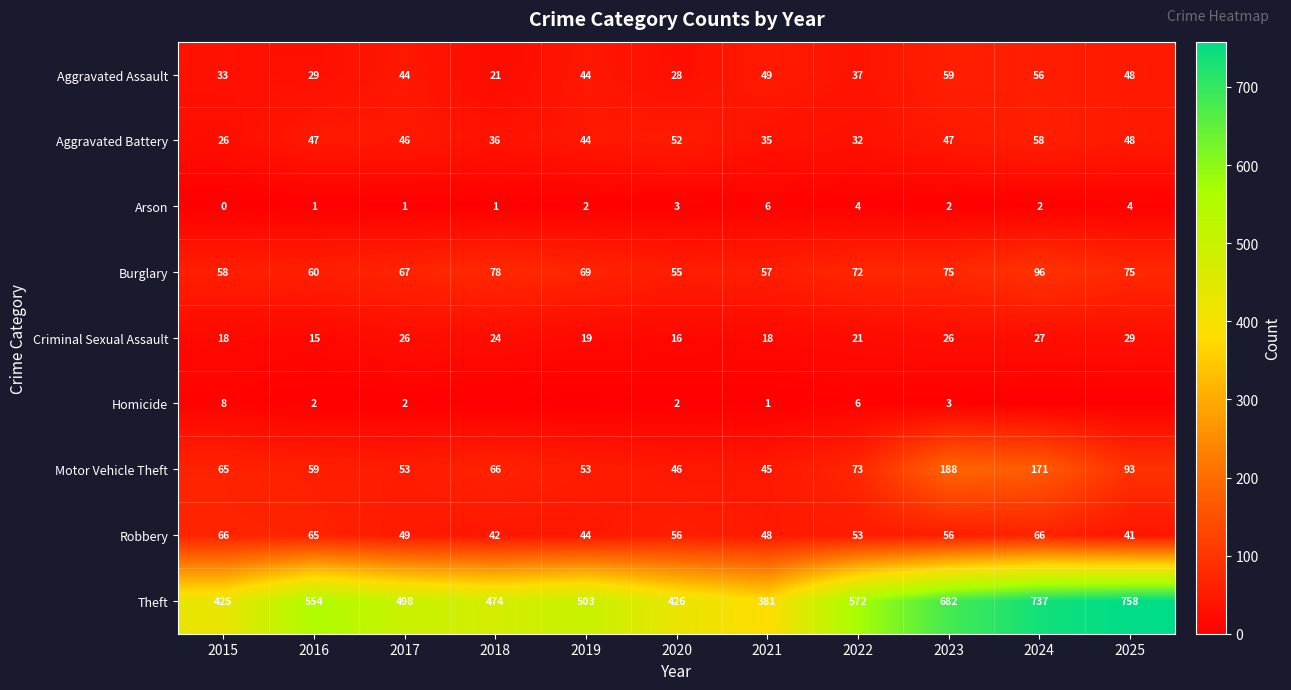

What value does the Theft series have at 2019, to the nearest 5?

505